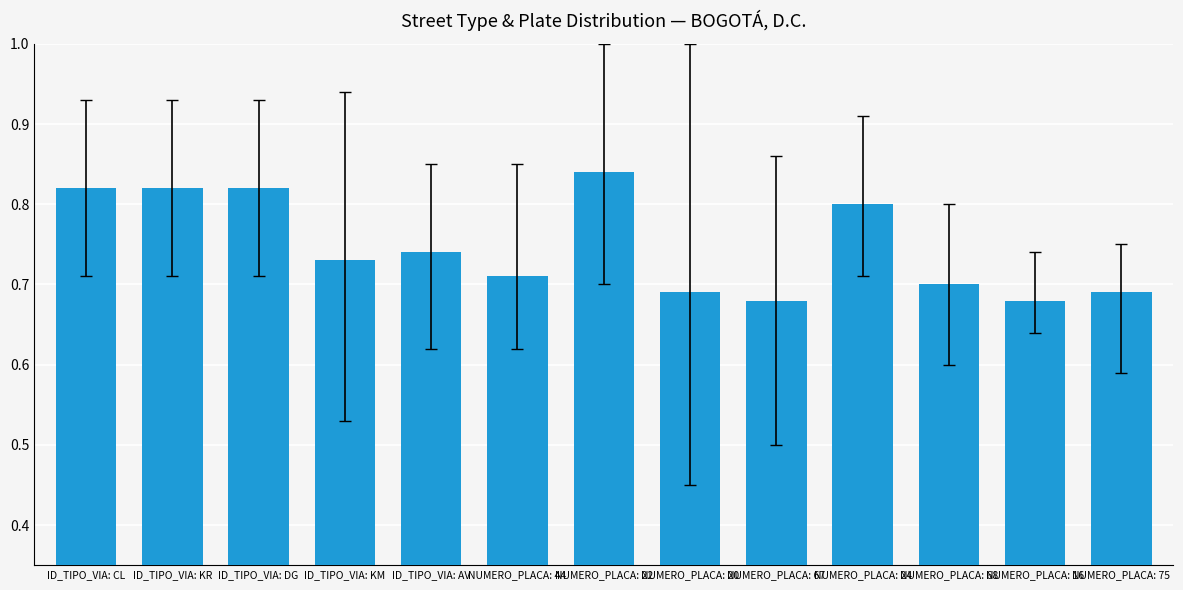

Which category has the highest value across all series?

NUMERO_PLACA: 22